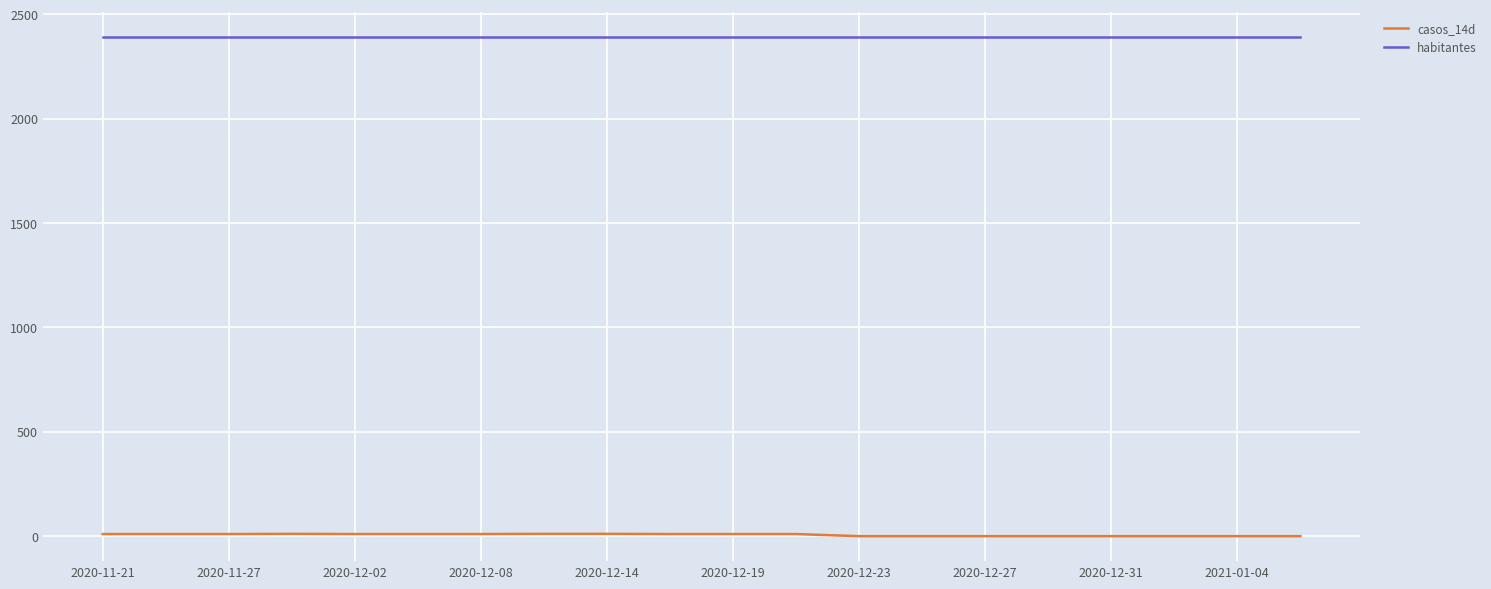

What is the maximum value shown in the chart?

2394